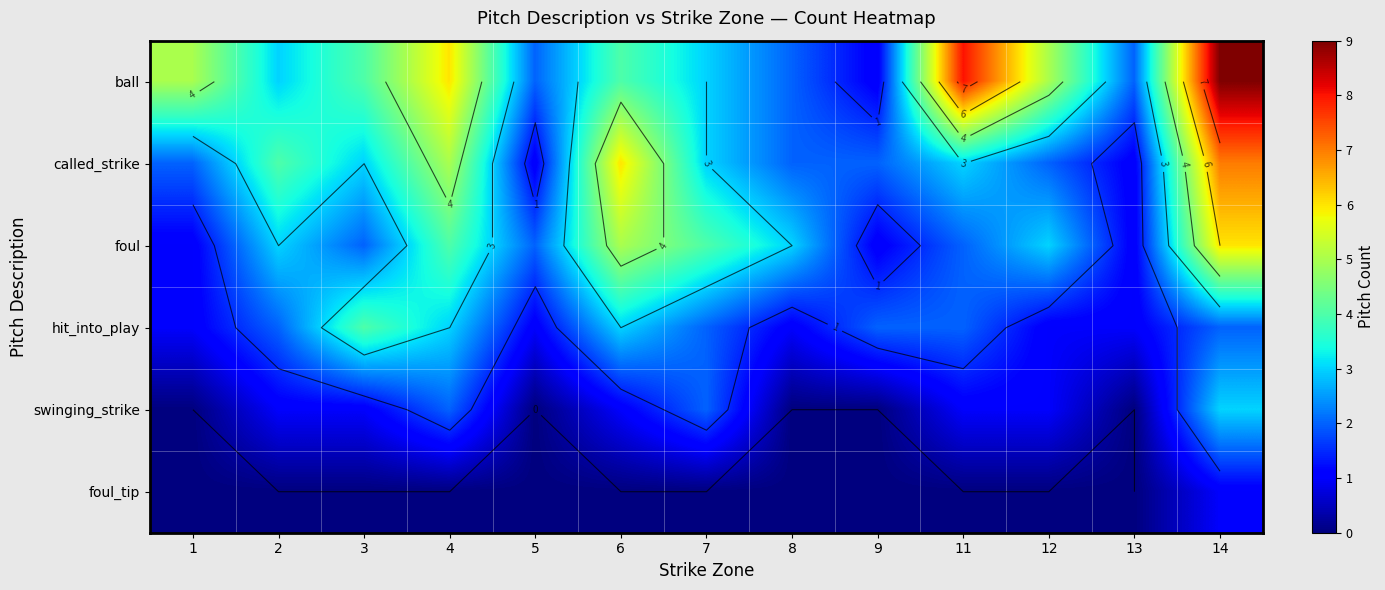

What is the highest value of the foul series?

6